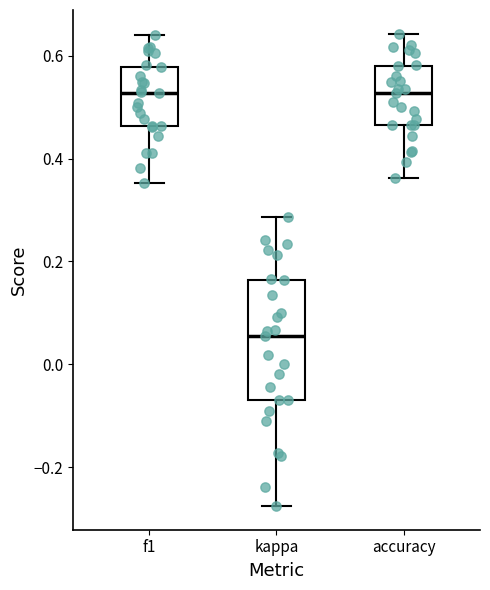

Which box's median line is the lowest?

kappa